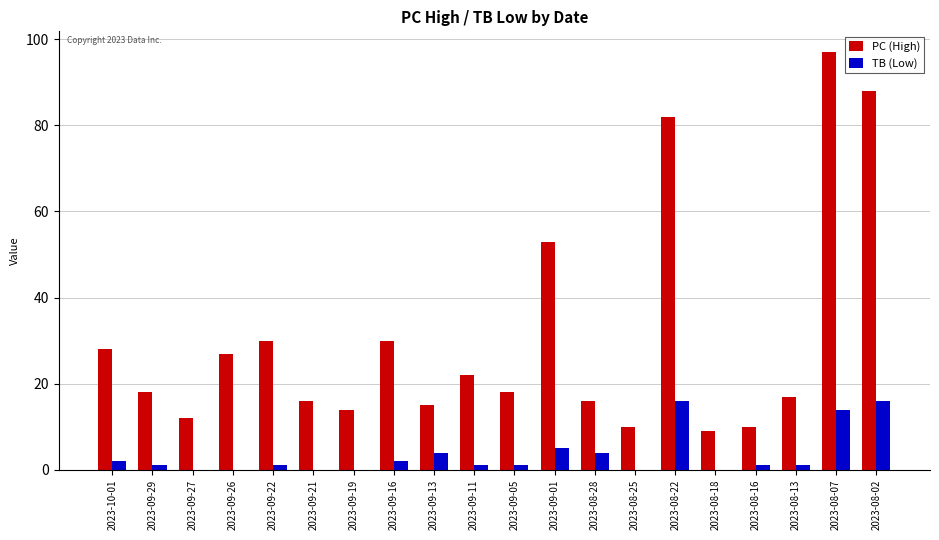

The PC (High) series shows 24 at 2023-08-02. True or false?

False